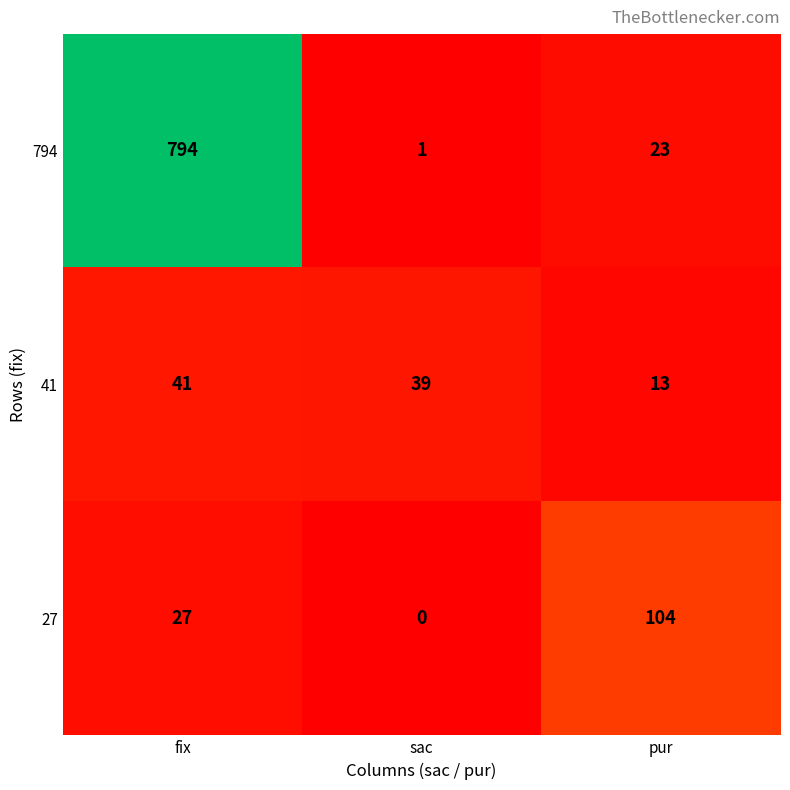

Reading right to left, what are all the values shown in this chart?

794: 23	1	794
41: 13	39	41
27: 104	0	27